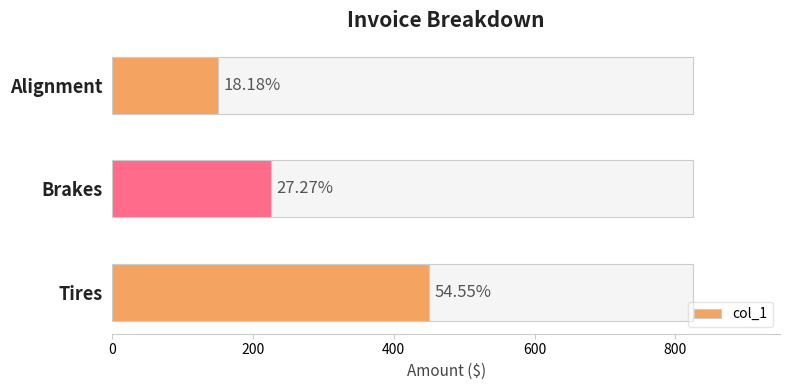

How many bars are there in total?

3